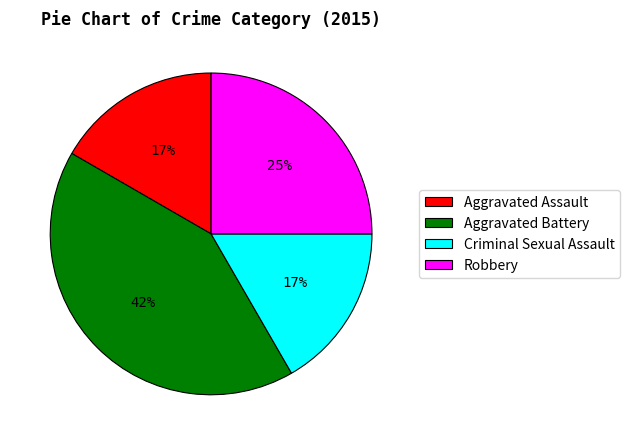

What is the largest slice in the pie chart?

Aggravated Battery